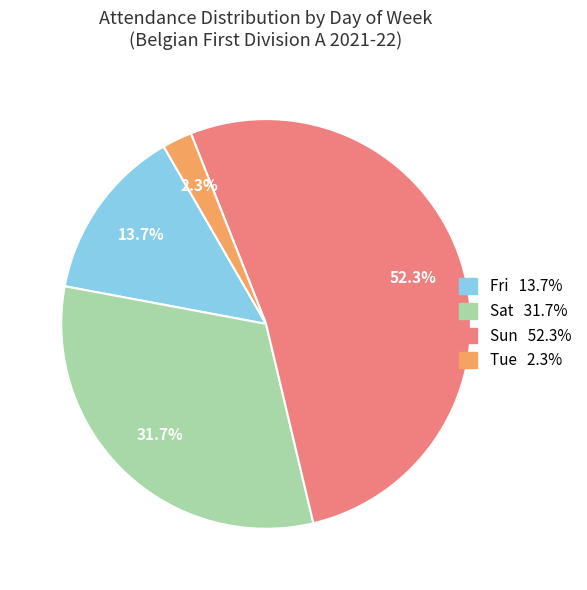

How many slices are in this pie chart?

4